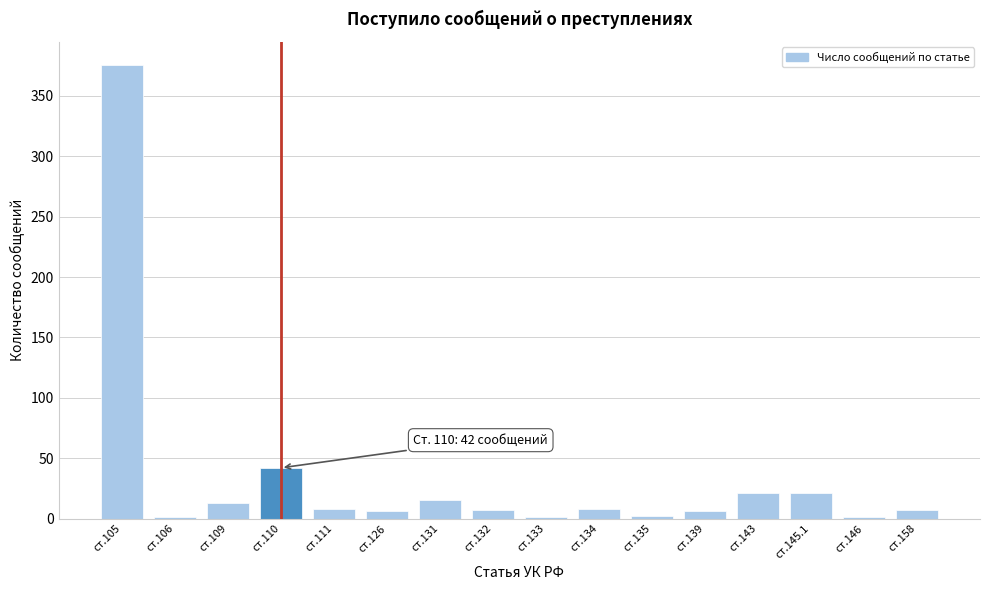

What is the change in value from ст.109 to ст.110?

+29